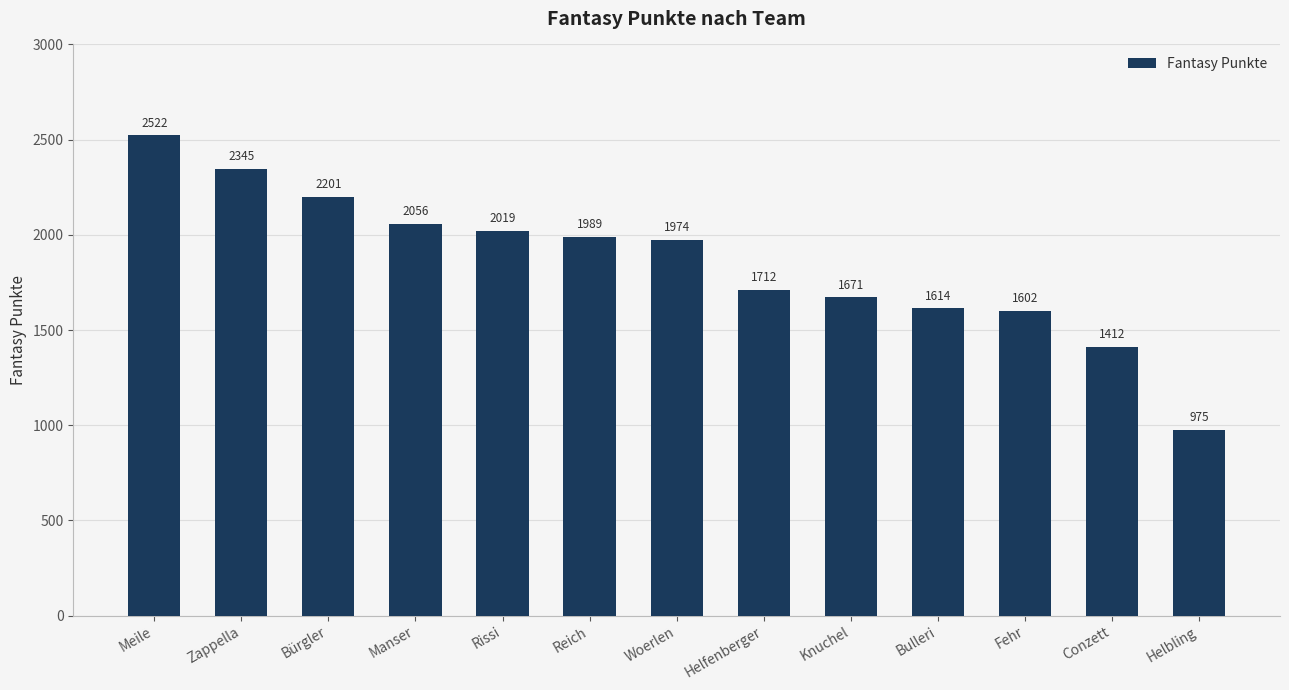

What is the ratio of the value at Zappella to the value at Fehr?

1.5